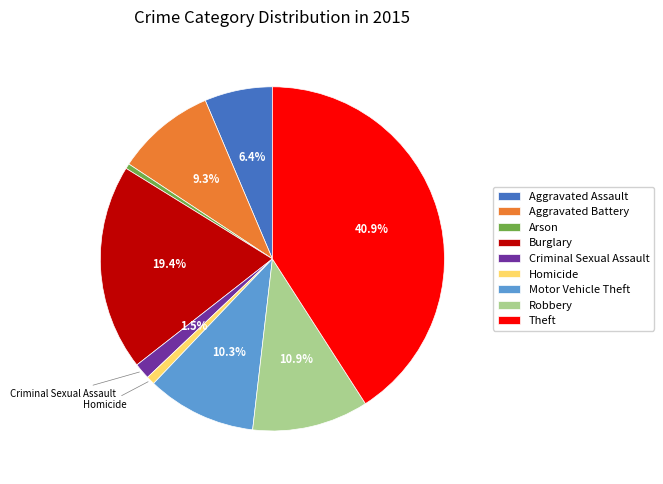

Which category has the biggest portion of the pie?

Theft